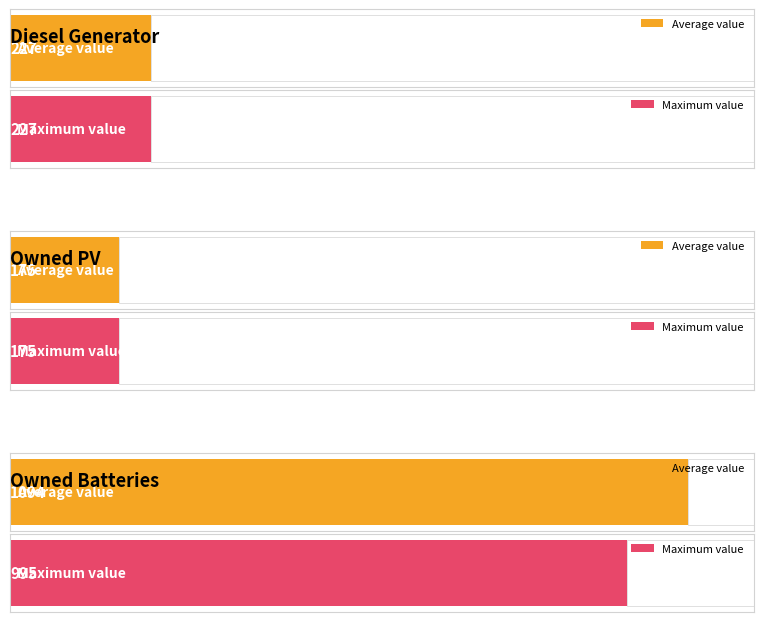

What position from the right is Owned PV?

2